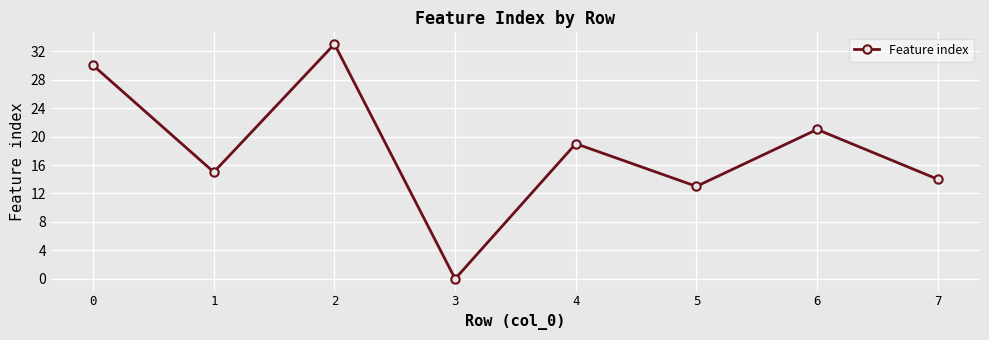

Reading left to right, what are all the values shown in this chart?

0=30	1=15	2=33	3=0	4=19	5=13	6=21	7=14